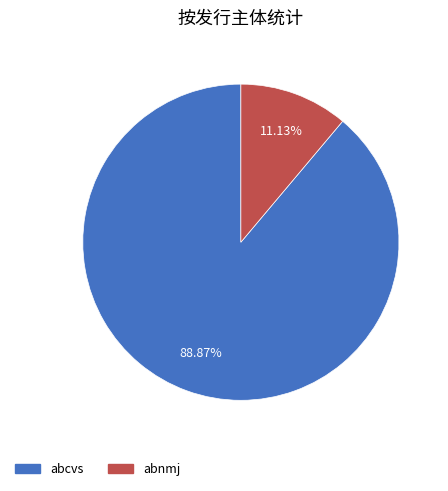

To the nearest percent, what is the difference between the abnmj and abcvs slice percentages?

78%